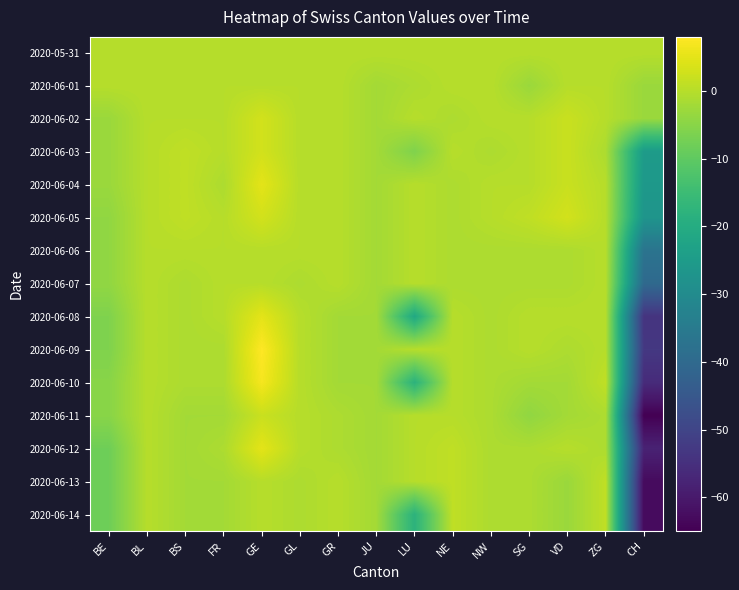

Which has a higher value, GL or JU?

GL